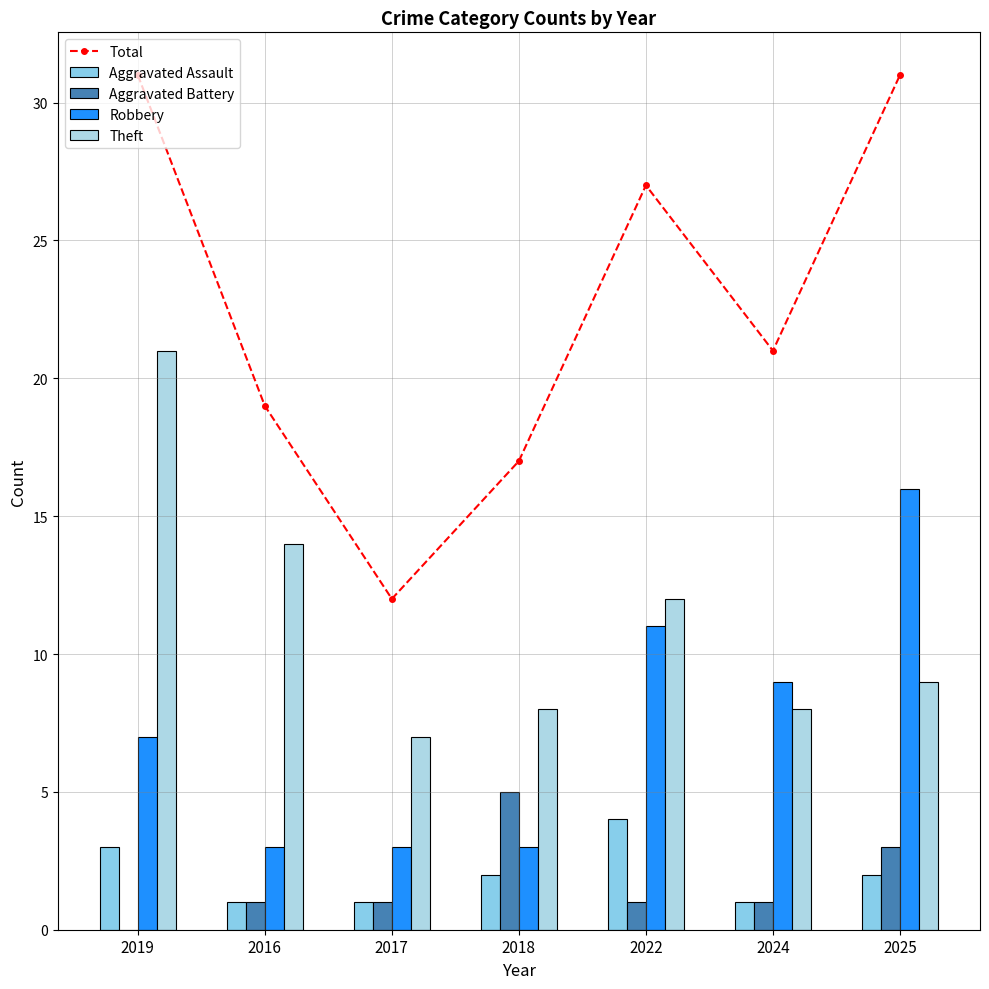

At which category is the sum across all series the highest?

2019